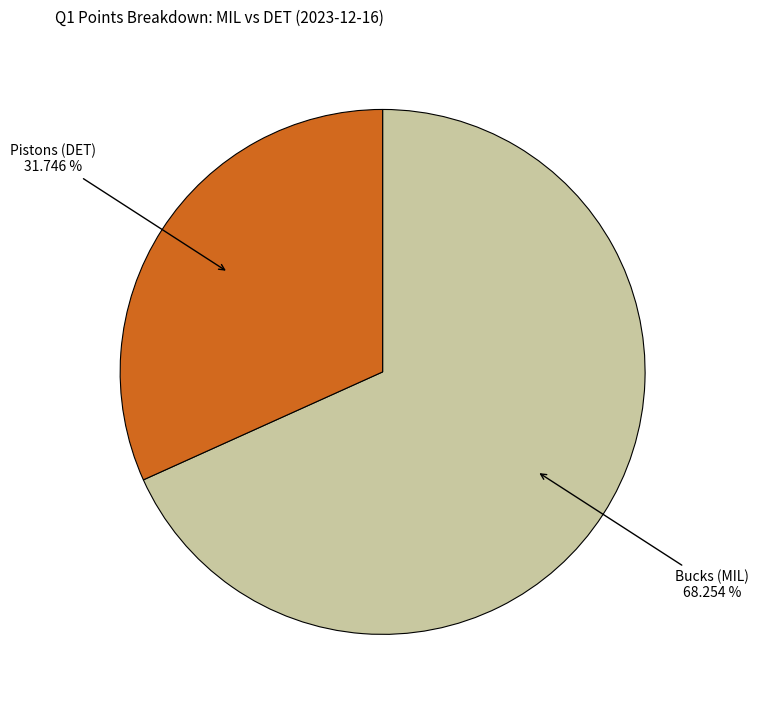

Is there a majority slice in this chart?

Yes